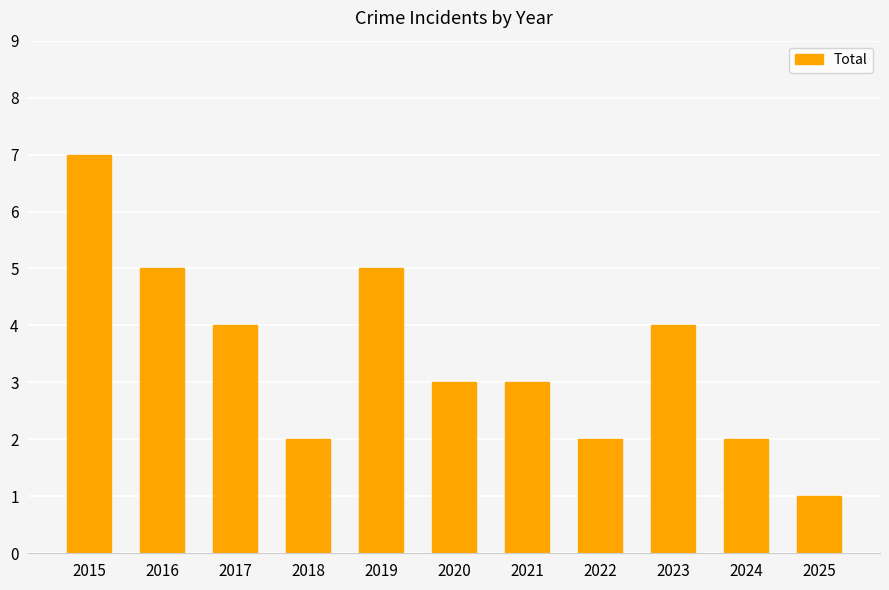

What is the difference between the maximum and minimum values?

6